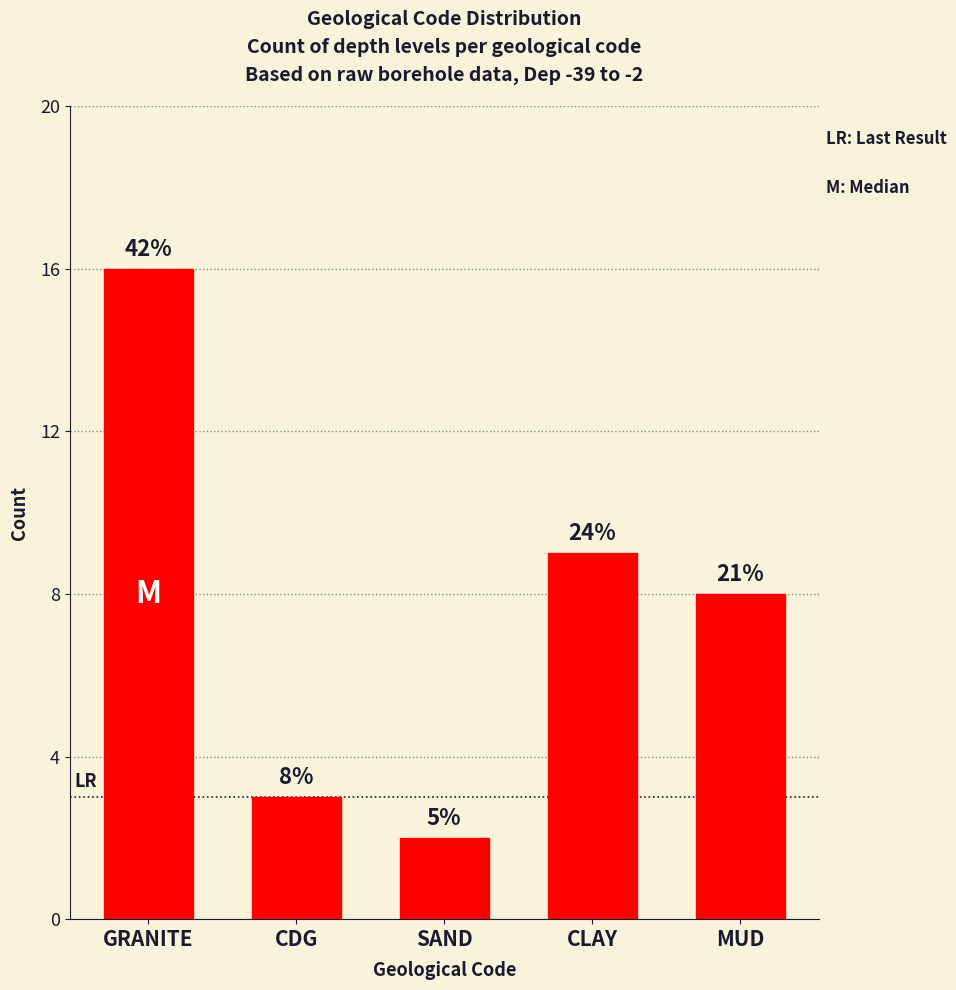

What is the maximum value shown in the chart?

16